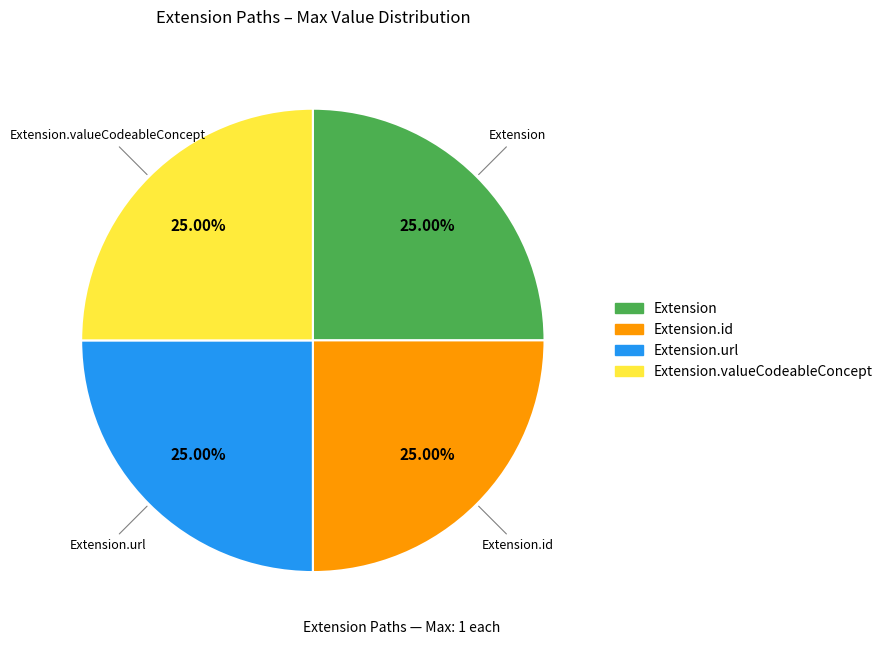

Is there any slice that represents more than half of the pie?

No